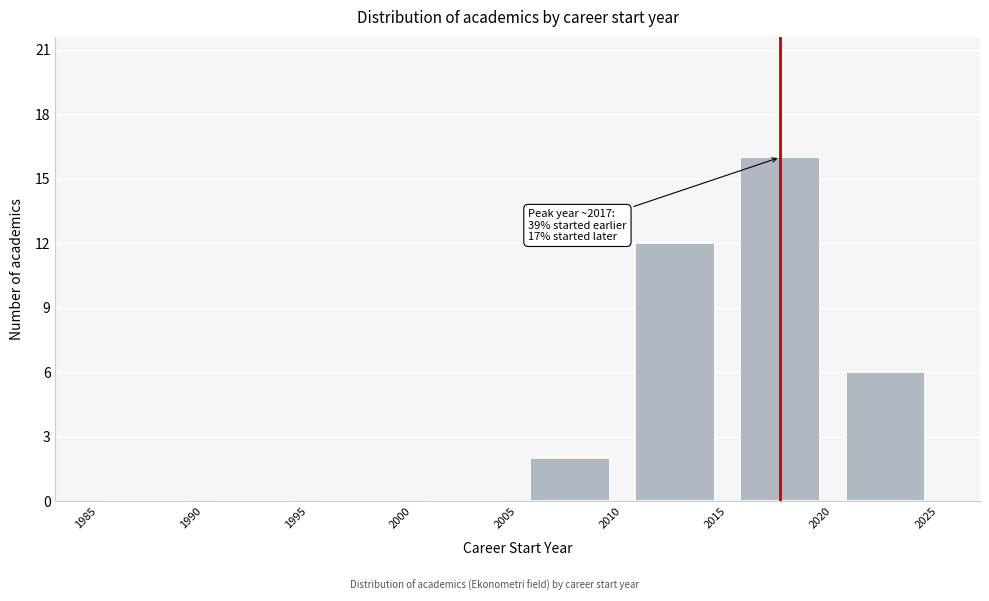

Which range on the x-axis has the tallest bar?

2015 to 2020